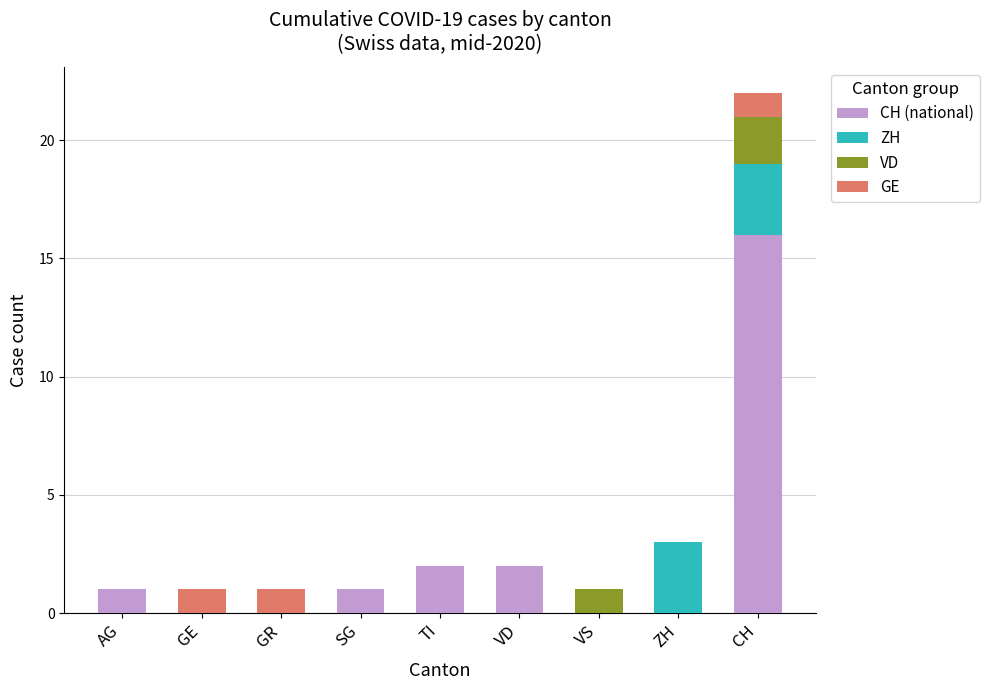

At which category is the sum across all series the highest?

CH